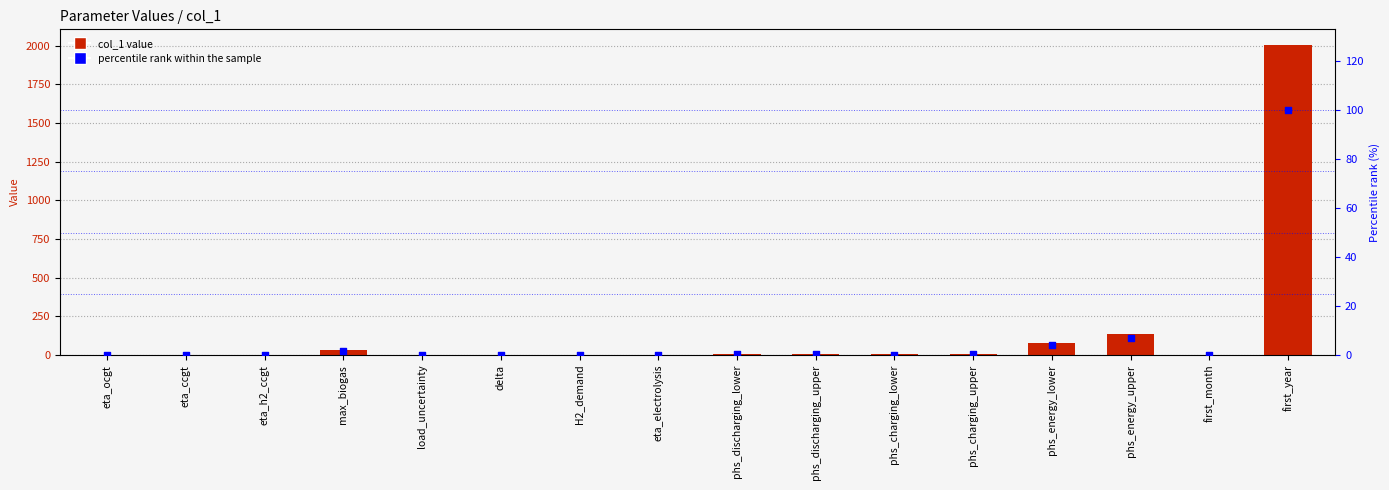

At which category is the sum across all series the highest?

first_year